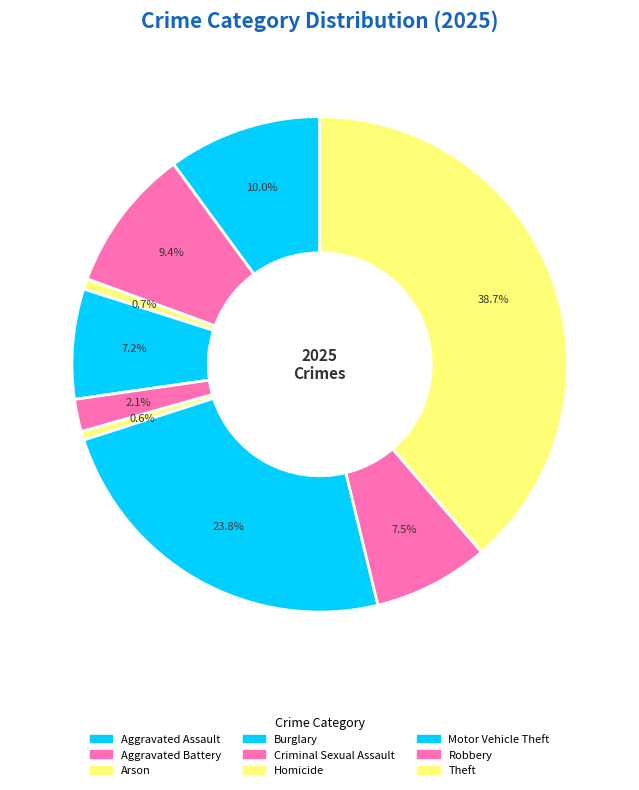

Which slice is the smallest?

Homicide